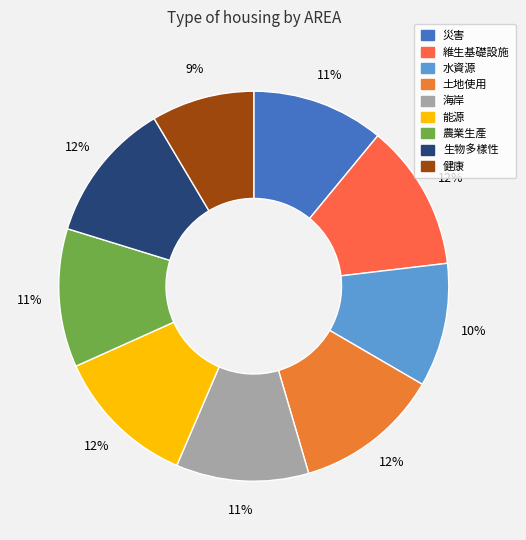

Count the number of slices in the pie.

9